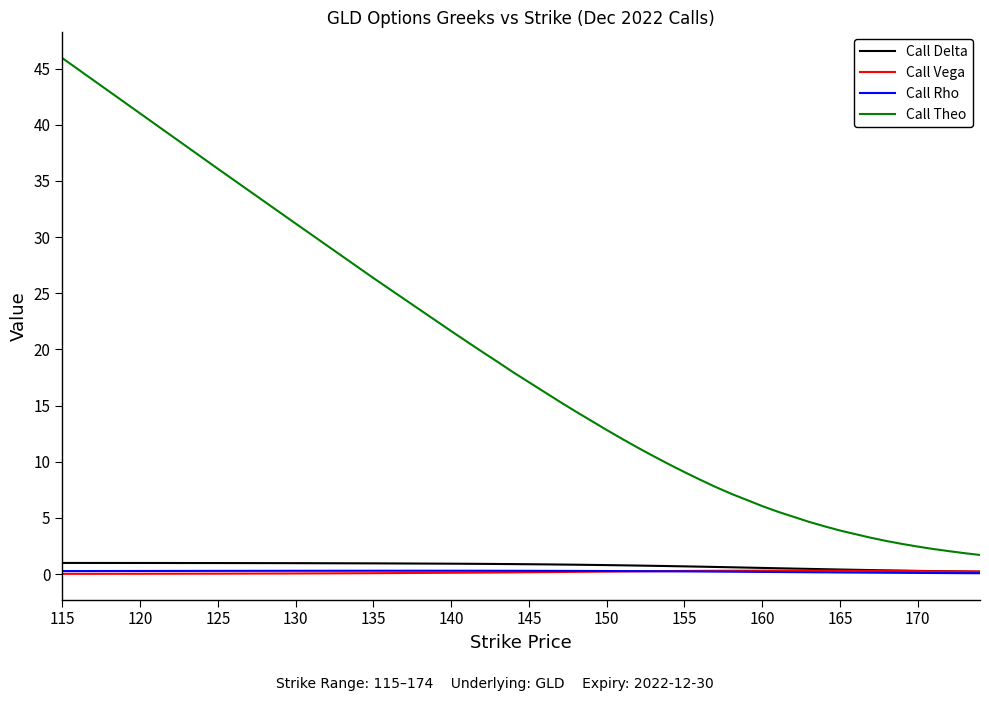

True or false: Call Rho and Call Theo cross at least once.

False